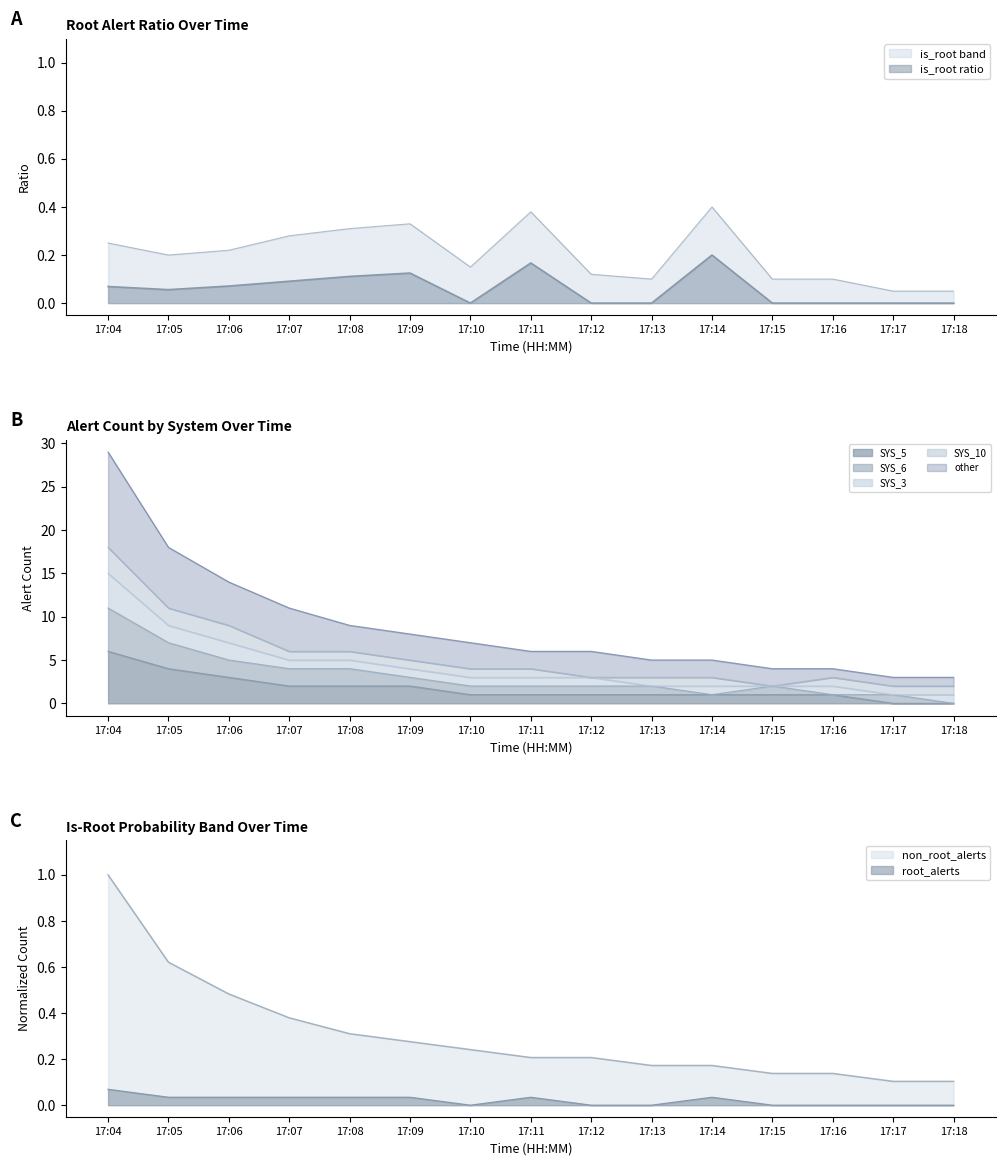

Count the non_root_alerts values in the range 0 to 1.

15